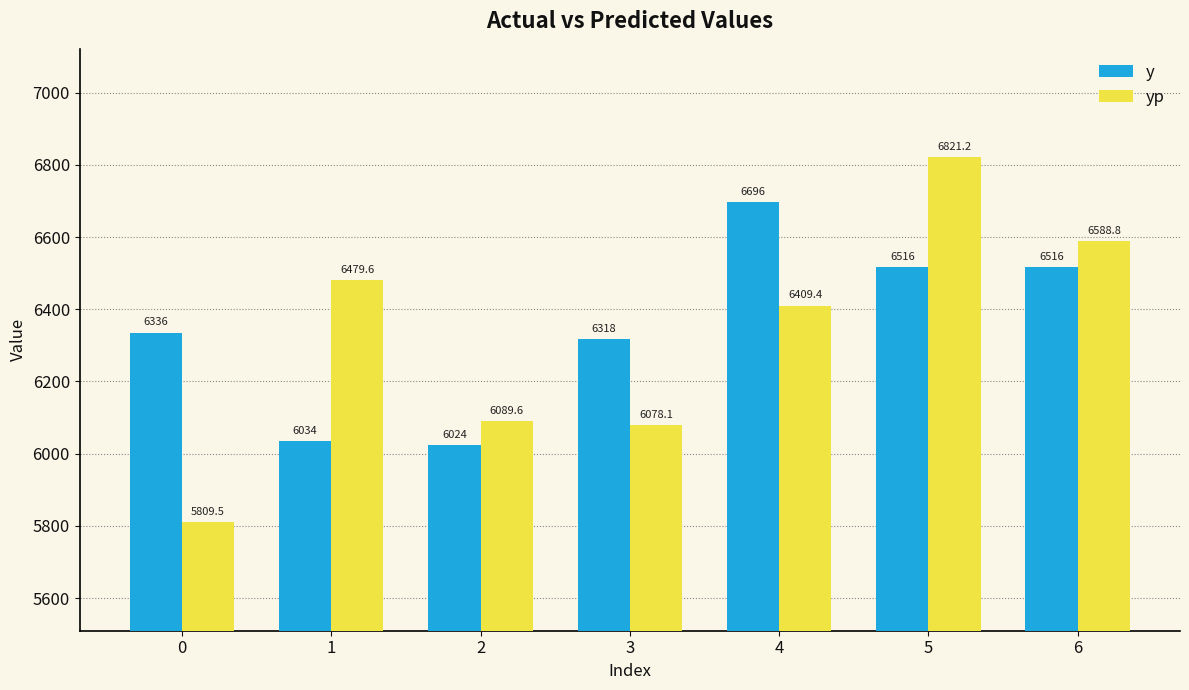

Between 1 and 4, which series saw the biggest shift?

y